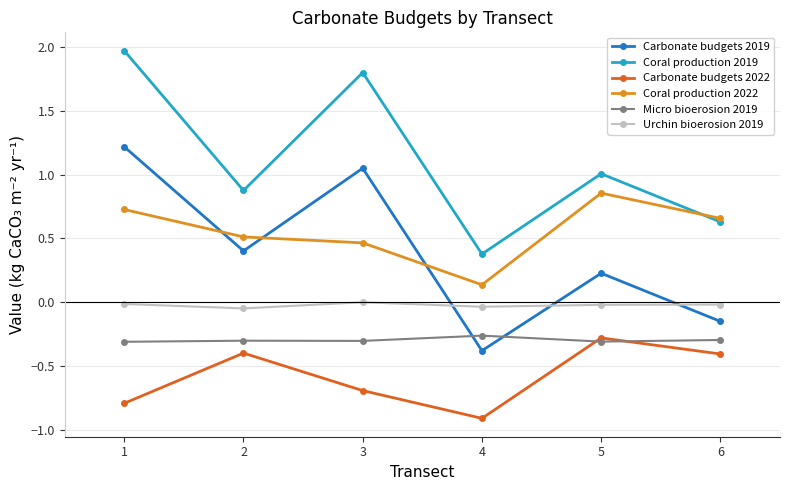

Which series has the widest spread of values?

Carbonate budgets 2019